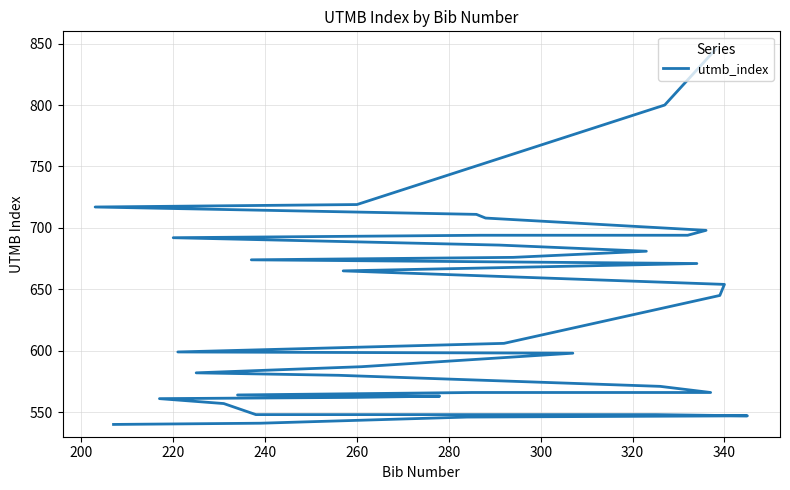

What is the difference between the values at 200 and 260?

89